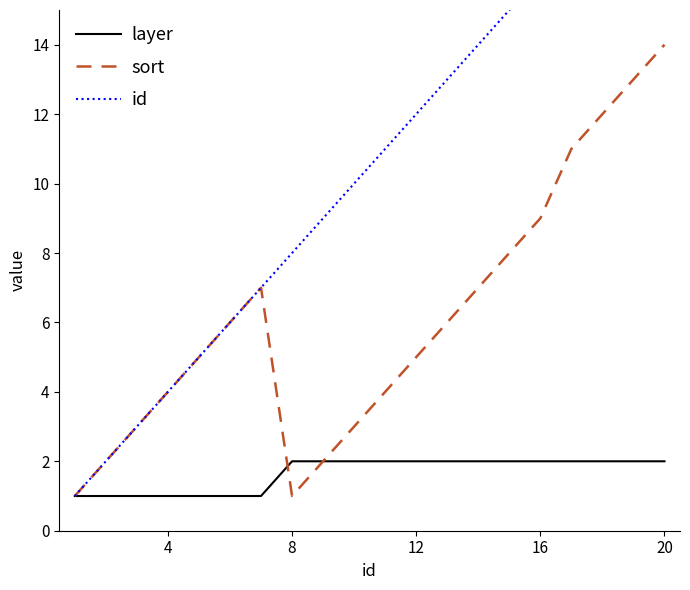

What is the greatest value displayed?

20